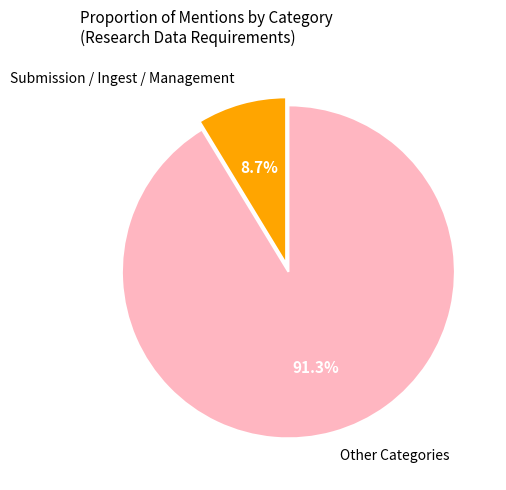

Between Other Categories and Submission / Ingest / Management, which is larger?

Other Categories